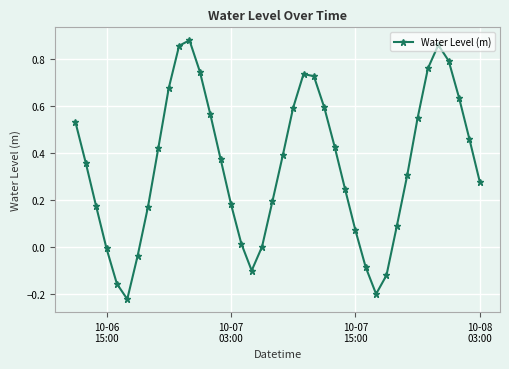

What is the difference between the maximum and minimum values?

1.1